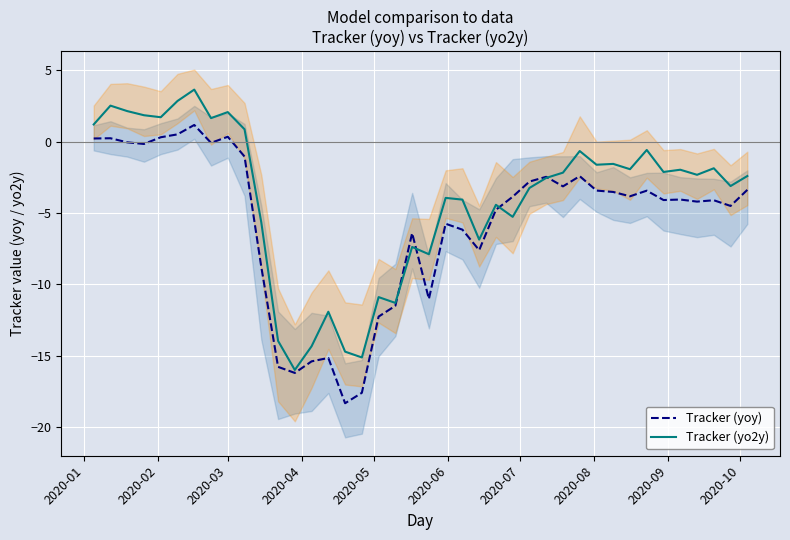

What is the highest value of the Tracker (yo2y) series?

3.7